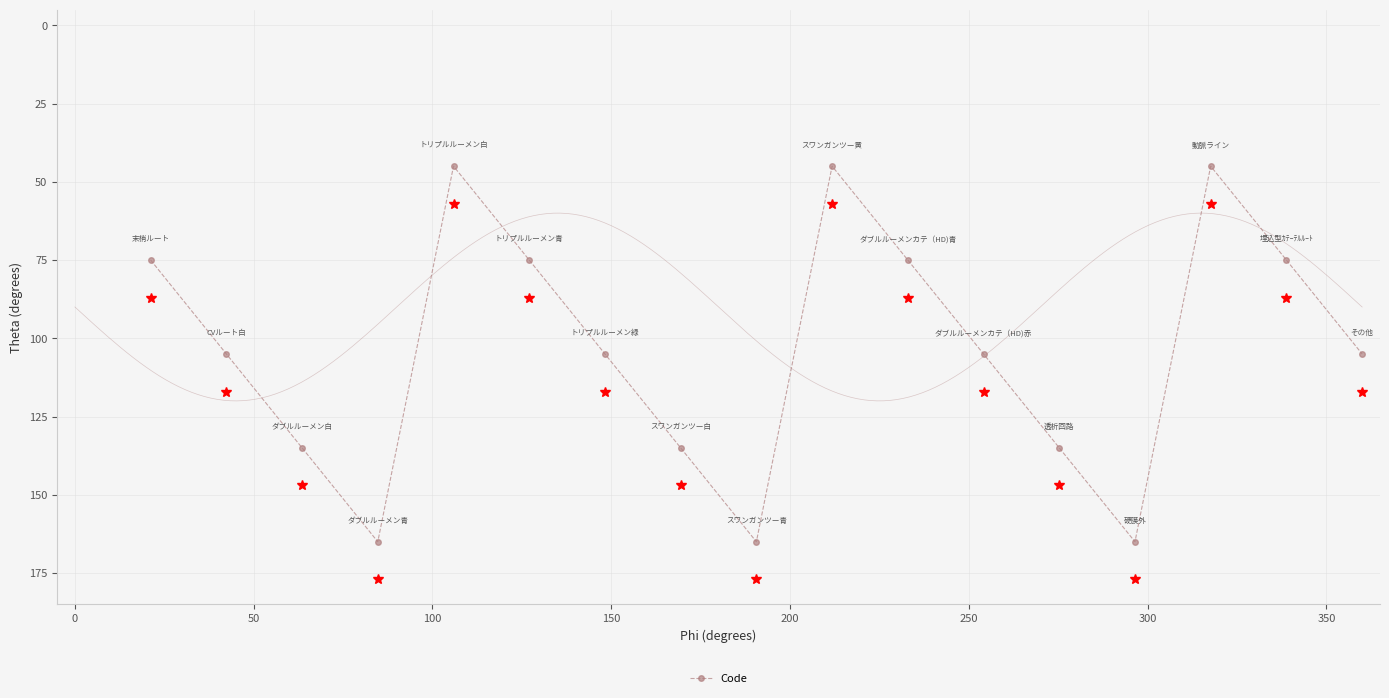

What is the greatest value displayed?

165